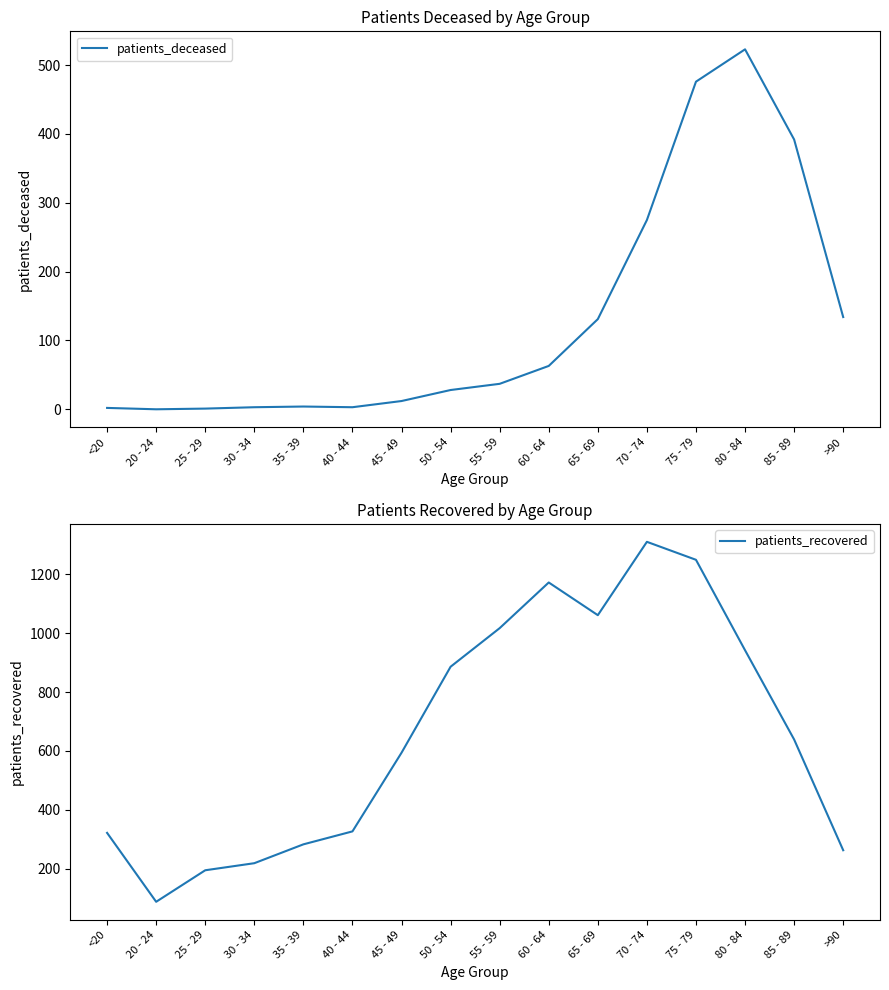

Which series has the widest spread of values?

patients_recovered